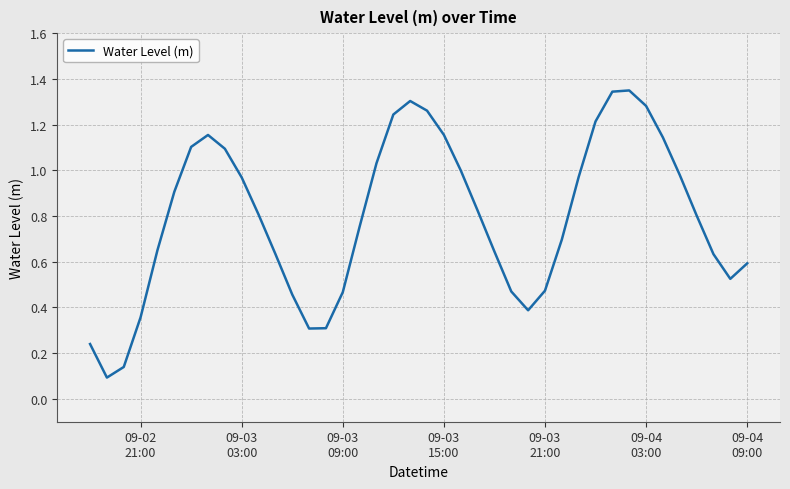

True or false: the data has more than 2 interior local peaks.

True